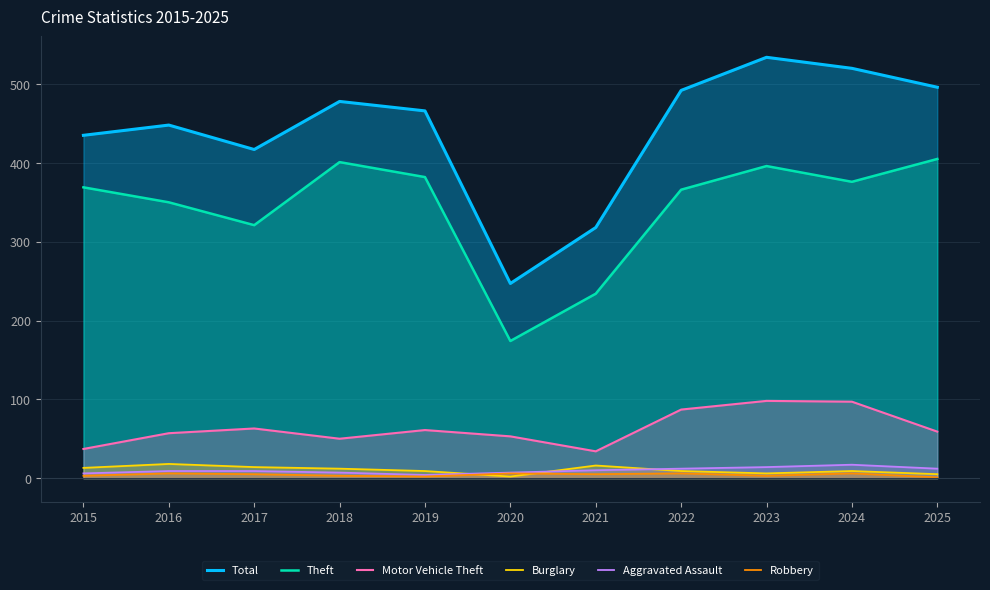

Reading left to right, transcribe all the data shown in this chart.

Total: 2015=435	2016=448	2017=417	2018=478	2019=466	2020=247	2021=318	2022=492	2023=534	2024=520	2025=496
Theft: 2015=369	2016=350	2017=321	2018=401	2019=382	2020=174	2021=234	2022=366	2023=396	2024=376	2025=405
Motor Vehicle Theft: 2015=37	2016=57	2017=63	2018=50	2019=61	2020=53	2021=34	2022=87	2023=98	2024=97	2025=59
Burglary: 2015=13	2016=18	2017=14	2018=12	2019=9	2020=2	2021=16	2022=9	2023=6	2024=9	2025=5
Aggravated Assault: 2015=6	2016=9	2017=9	2018=7	2019=4	2020=7	2021=10	2022=12	2023=14	2024=17	2025=12
Robbery: 2015=3	2016=6	2017=5	2018=3	2019=2	2020=6	2021=5	2022=6	2023=3	2024=6	2025=1